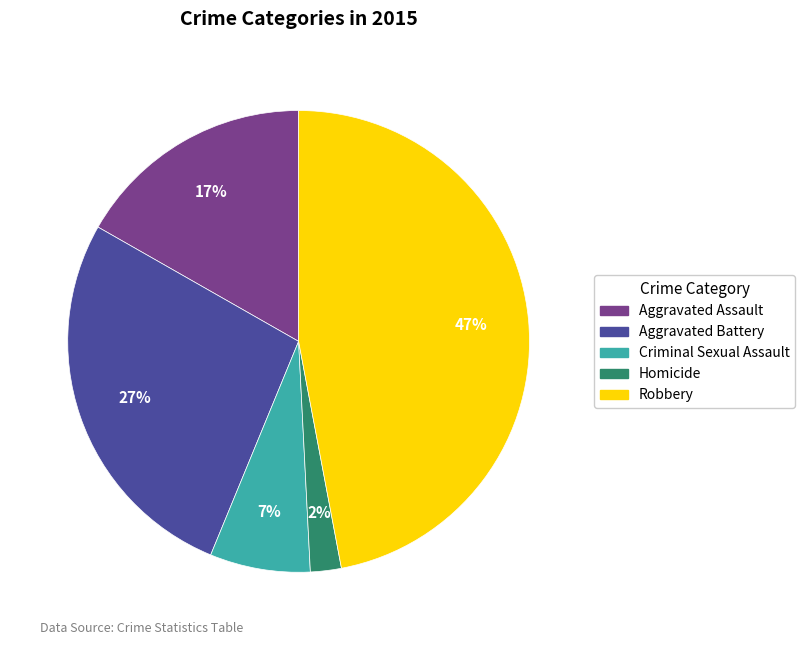

To the nearest percent, what percentage of the pie is Aggravated Assault?

17%